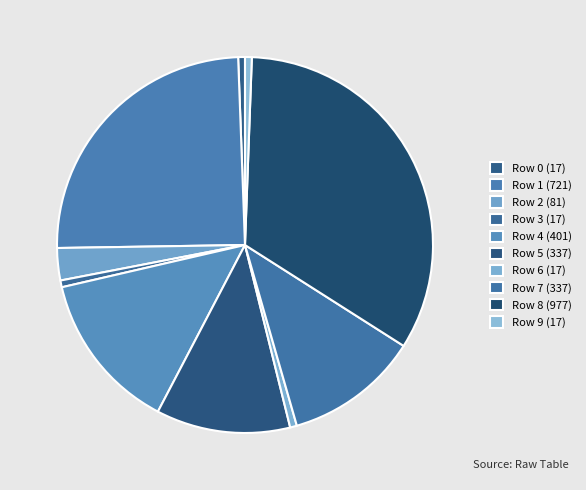

What portion of the pie excludes Row 4?

86.3%